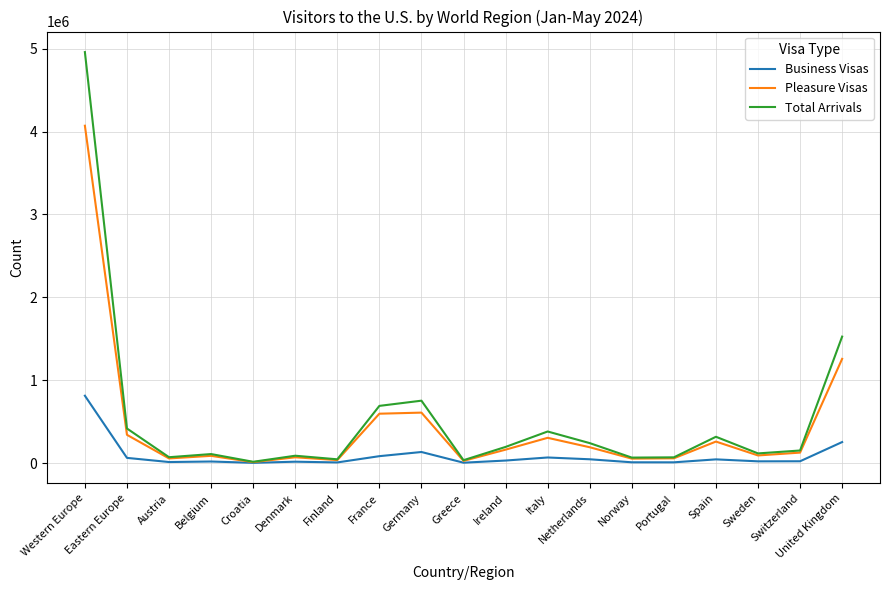

At which category does the chart reach its peak across all series?

Western Europe